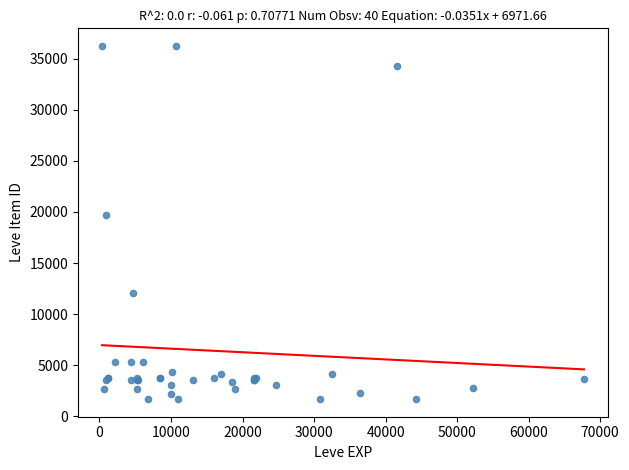

What Y value in the scatter plot is closest to 18967?

19744